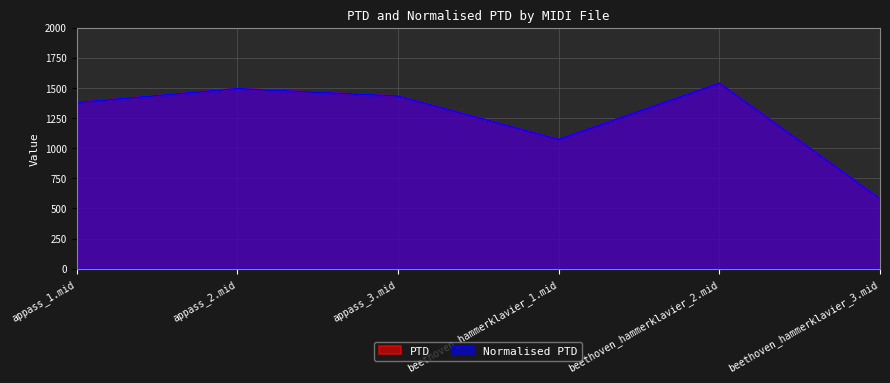

Which has a higher value, appass_3.mid or beethoven_hammerklavier_2.mid?

beethoven_hammerklavier_2.mid